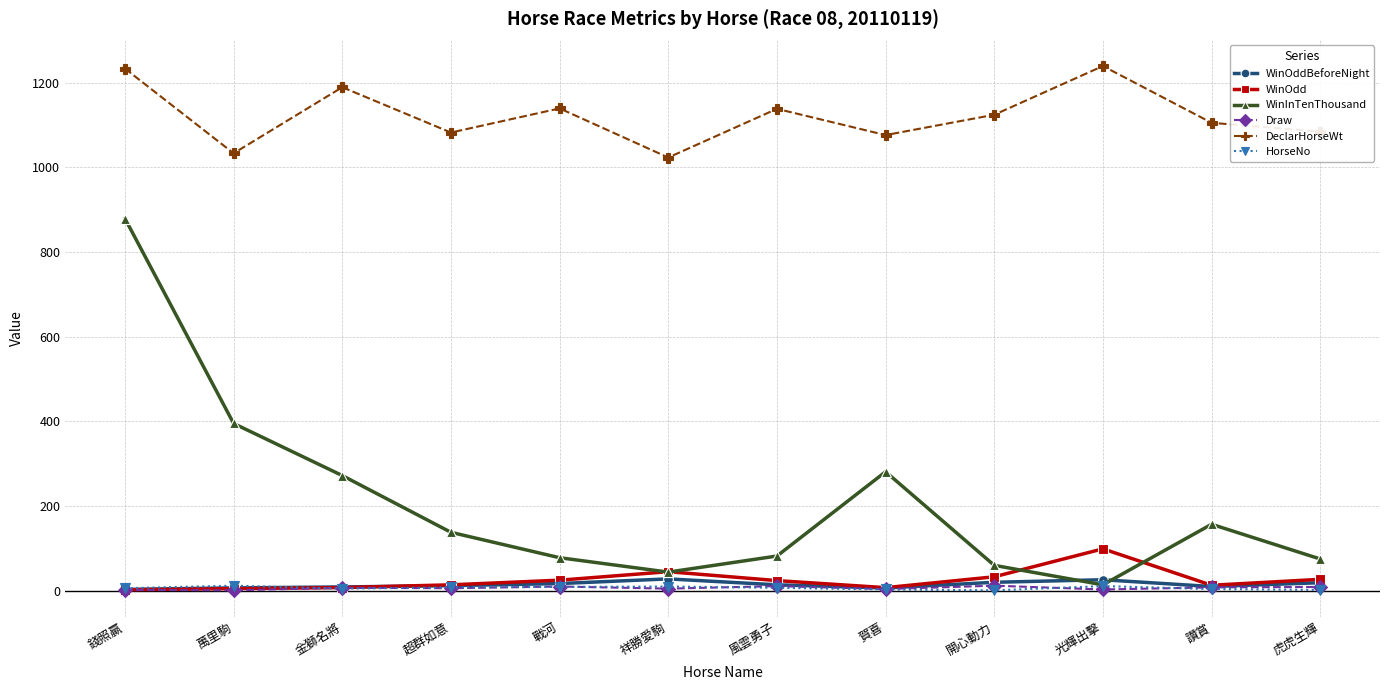

What is the total value across all series at 虎虎生輝?

1216.0